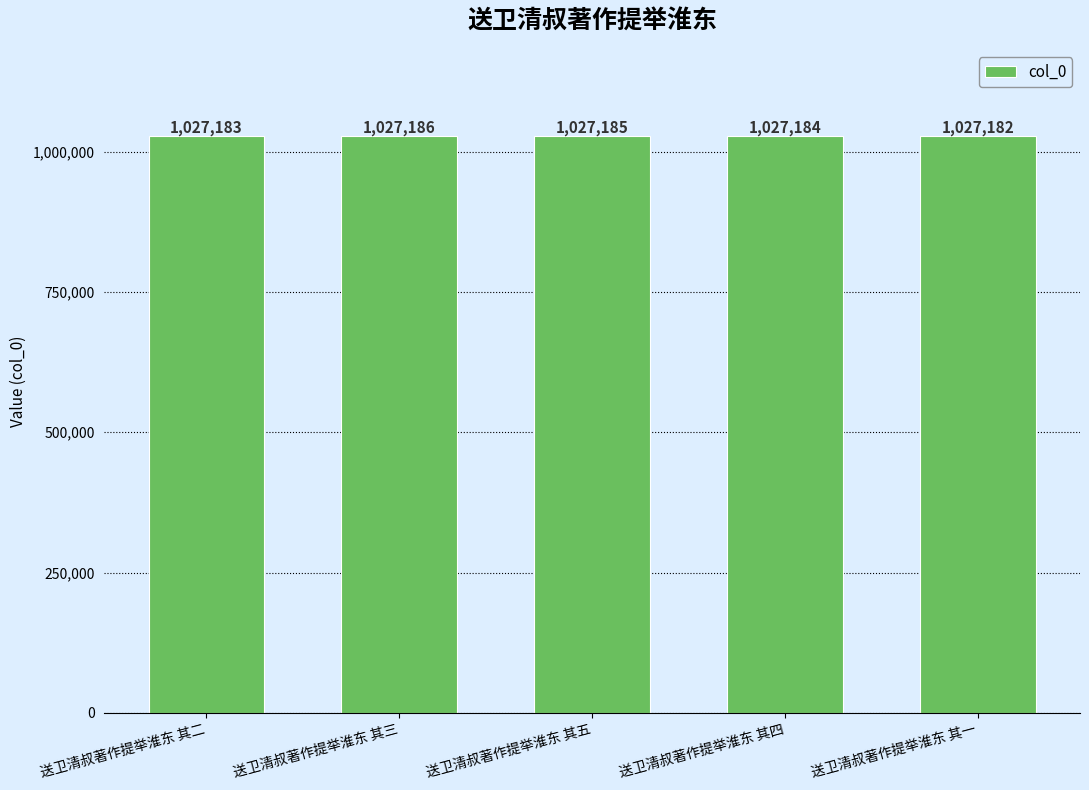

Approximately how many times larger is the value at 送卫清叔著作提举淮东 其三 compared to 送卫清叔著作提举淮东 其五?

1.0